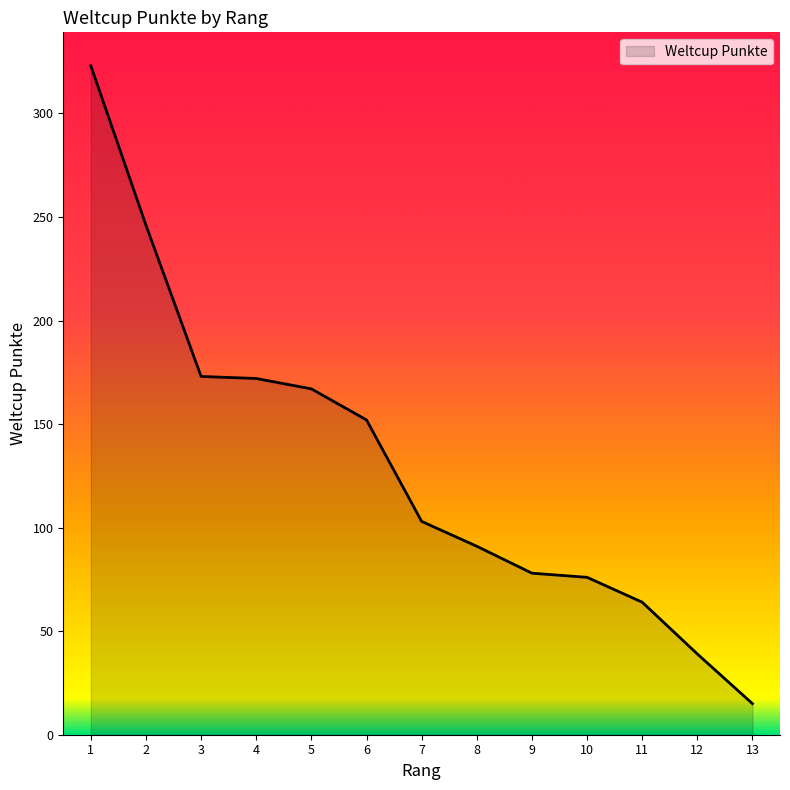

The value at 5 is 92. True or false?

False